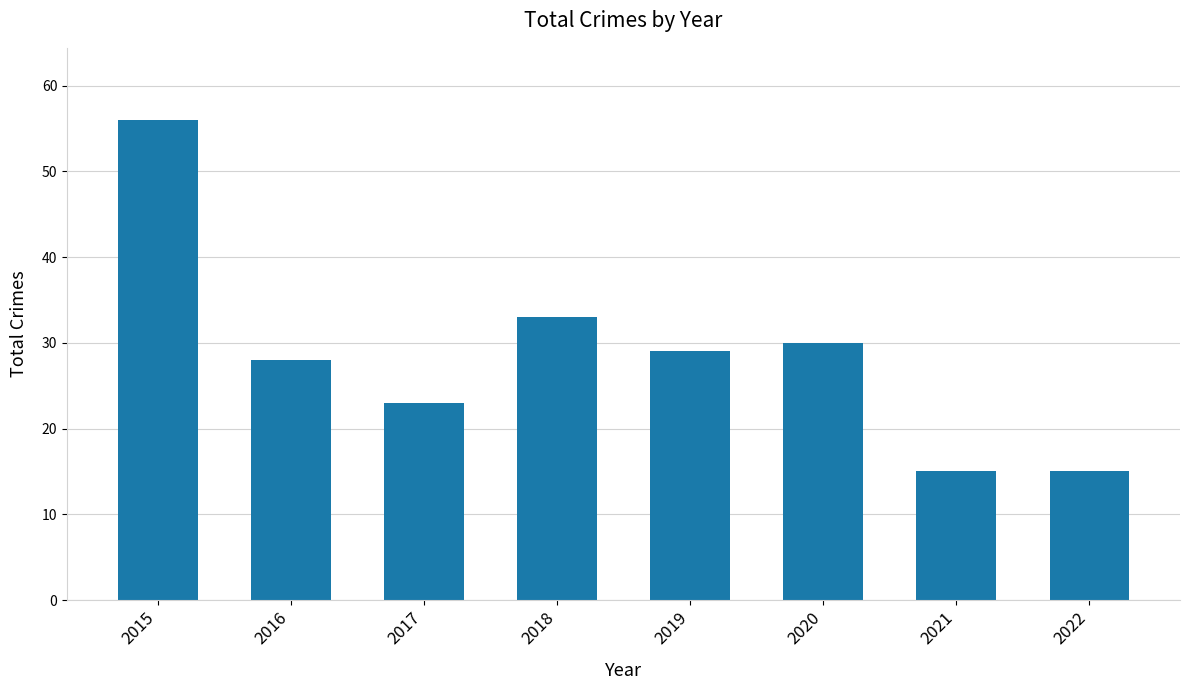

What is the change in value from 2017 to 2019?

+6